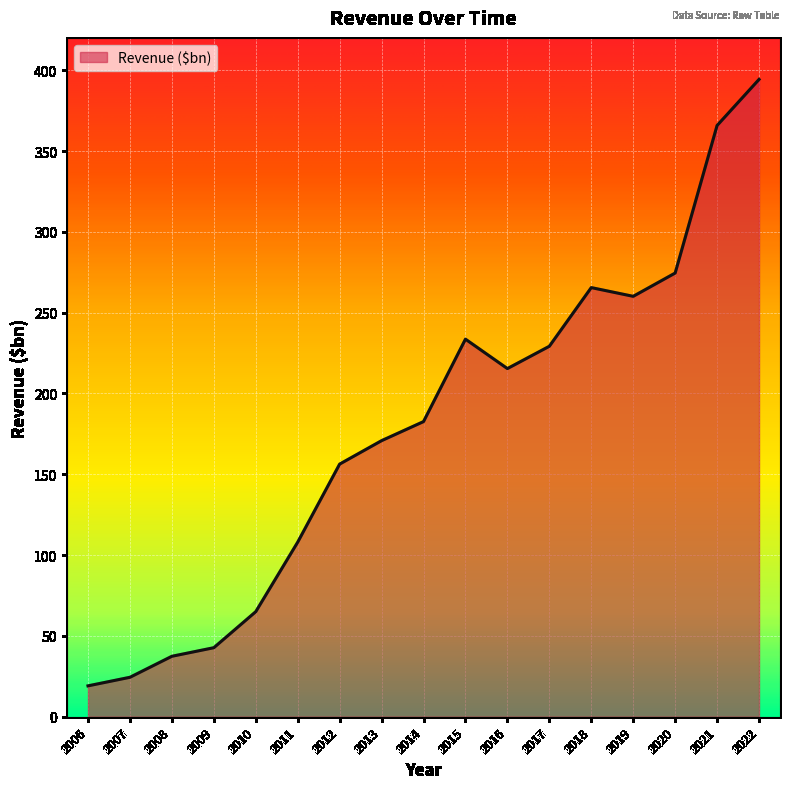

How many lines are shown in the chart?

1